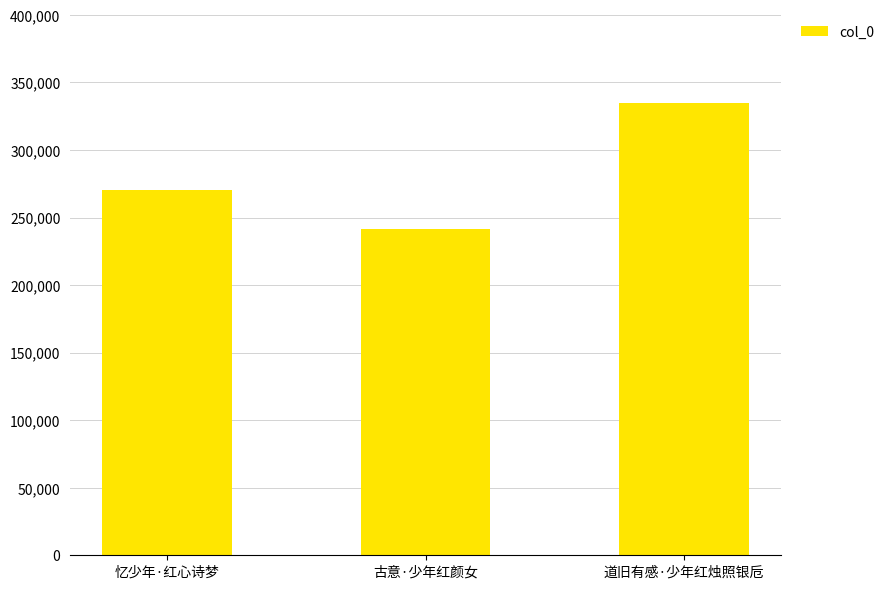

What is the average value?

281975